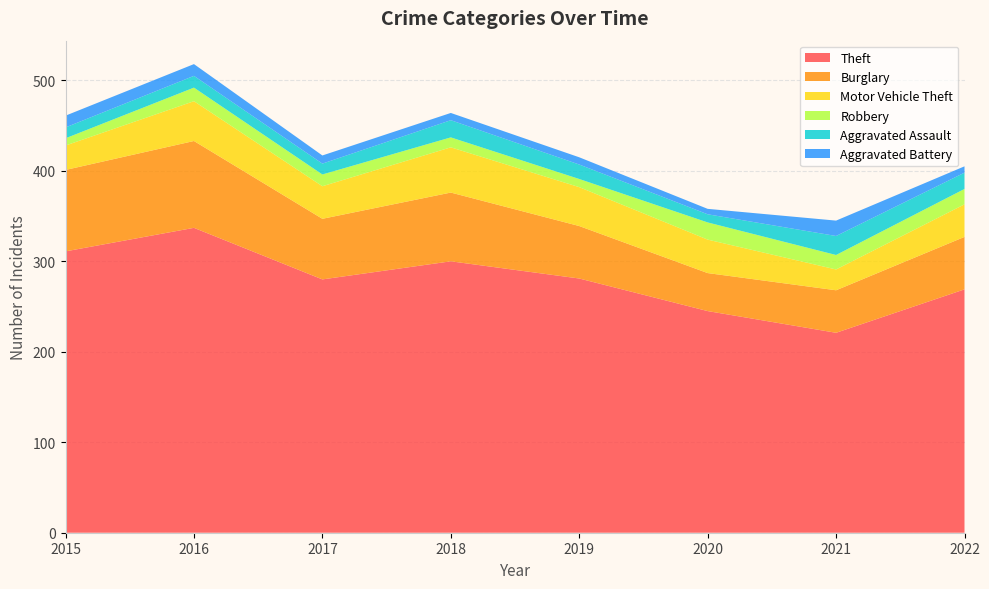

Reading right to left, transcribe all the data shown in this chart.

Theft: 269	221	245	281	300	280	337	311
Burglary: 58	47	42	58	76	67	96	90
Motor Vehicle Theft: 36	23	37	43	50	36	44	27
Robbery: 17	16	19	9	11	13	15	8
Aggravated Assault: 18	21	9	16	19	12	13	12
Aggravated Battery: 7	17	6	8	8	9	13	13